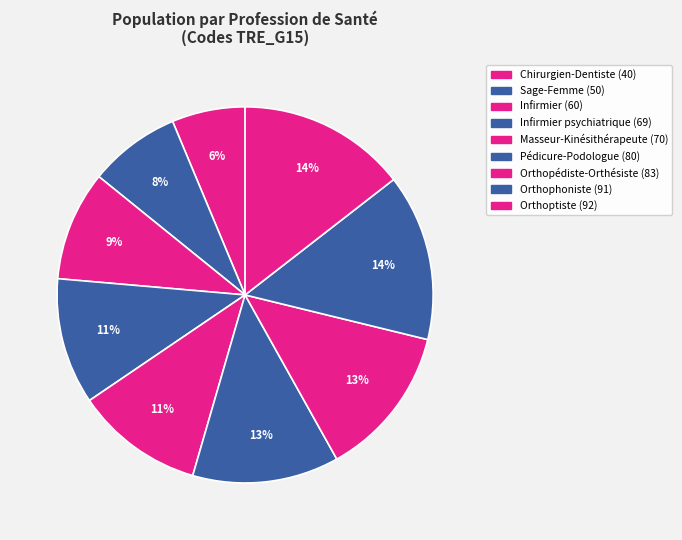

Count the number of slices in the pie.

9